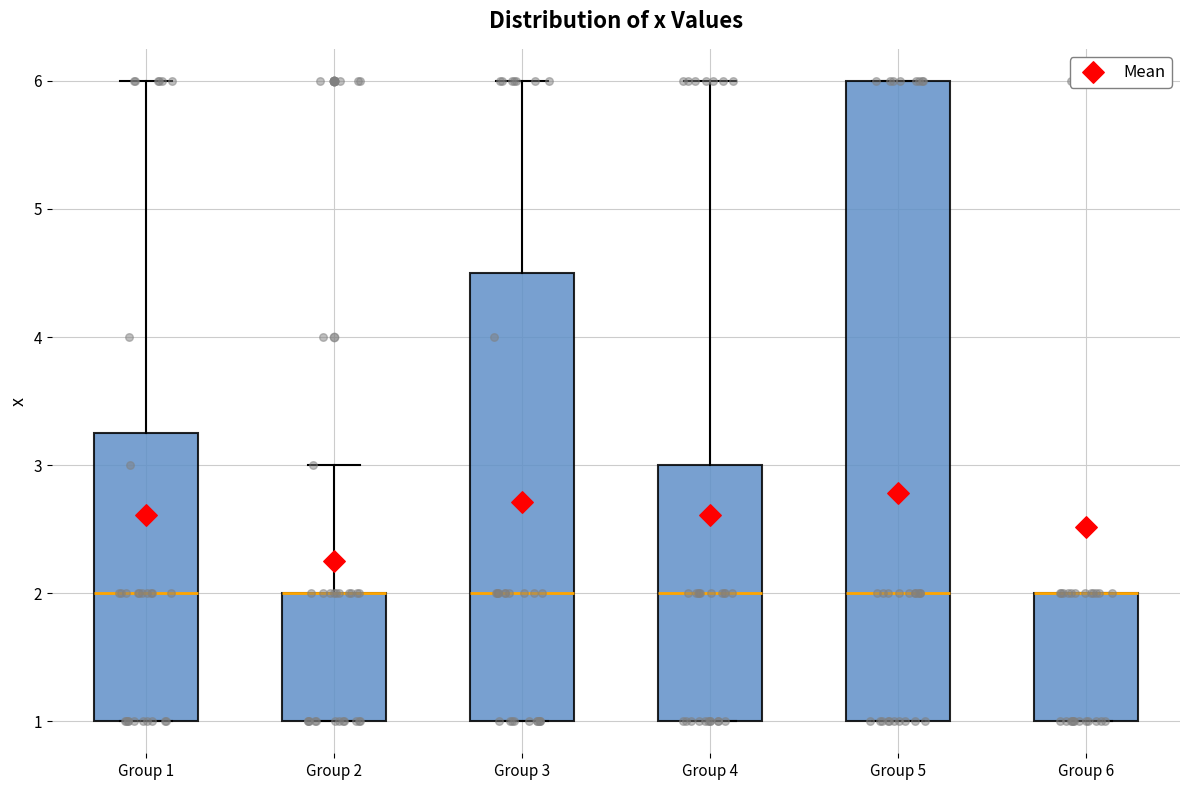

Reading left to right, transcribe this box plot: for each box, give where its median line is, the range the box spans, and where its two whiskers end, as read against the y-axis. The values are not printed on the chart, so give them approximately, as read against the axis.

Group 1: median 2.0, box 1.0 to 3.3, whiskers 1.0 to 6.0
Group 2: median 2.0 (drawn on the box's upper edge), box 1.0 to 2.0, whiskers 1.0 to 3.0
Group 3: median 2.0, box 1.0 to 4.5, whiskers 1.0 to 6.0
Group 4: median 2.0, box 1.0 to 3.0, whiskers 1.0 to 6.0
Group 5: median 2.0, box 1.0 to 6.0, whiskers 1.0 to 6.0
Group 6: median 2.0 (drawn on the box's upper edge), box 1.0 to 2.0, whiskers 1.0 to 2.0